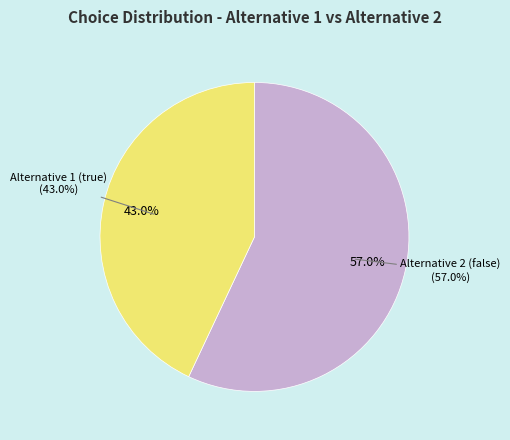

Rank the categories by value from highest to lowest.

Alternative 2 (false), Alternative 1 (true)